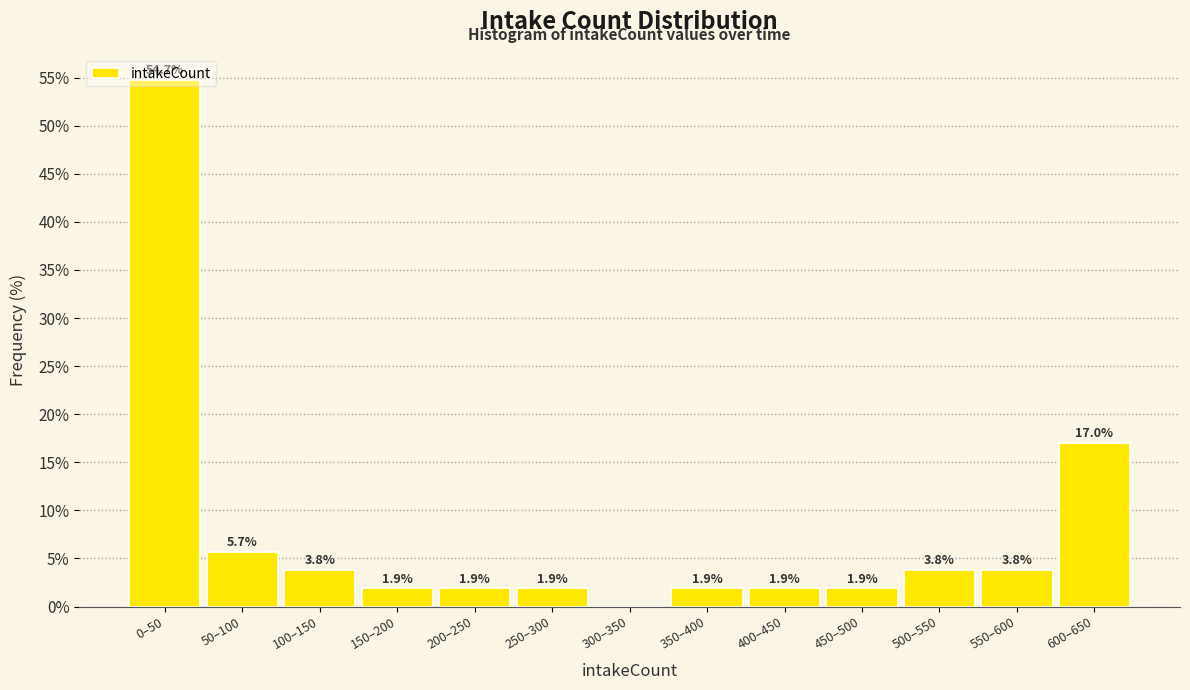

What is the maximum value shown in the chart?

54.7